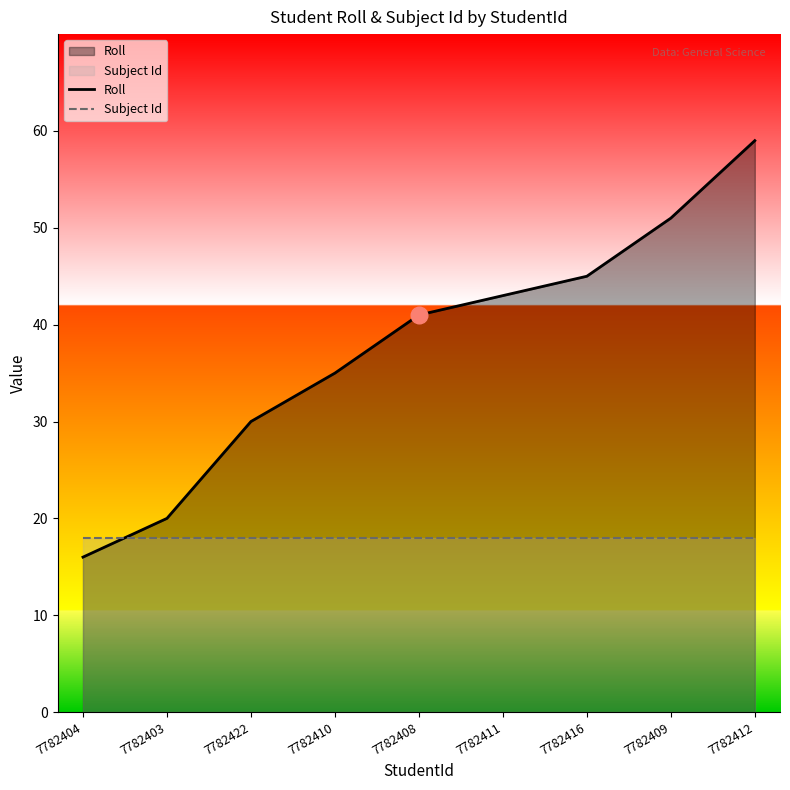

What are all the series names shown in the legend?

Roll, Subject Id